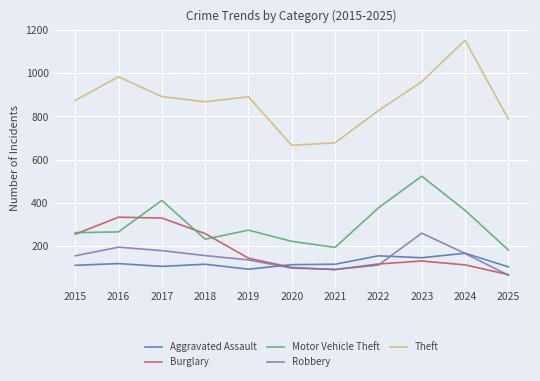

Does the chart display data point markers on the line(s)?

No